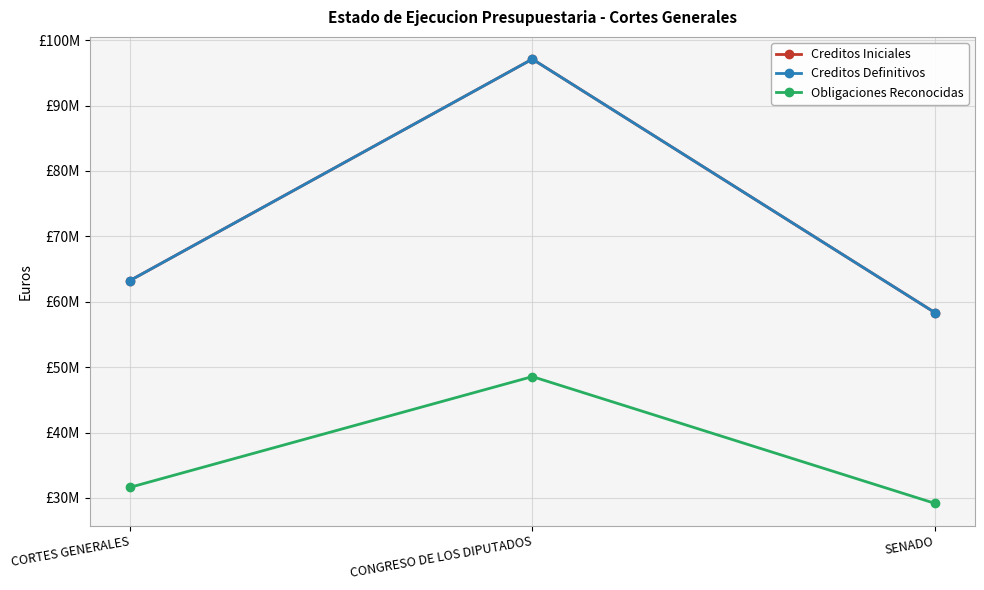

Which series has the largest total across all categories?

Creditos Iniciales